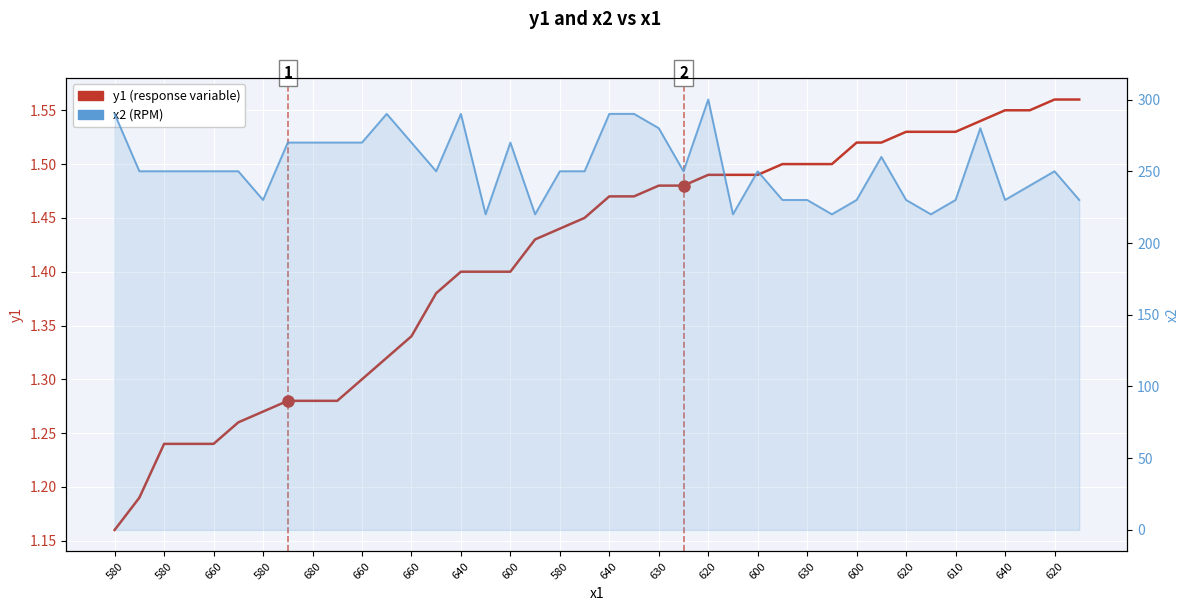

Reading left to right, extract all data points from this chart.

y1 (response variable): 1.2	1.2	1.2	1.2	1.2	1.3	1.3	1.3	1.3	1.3	1.3	1.3	1.3	1.4	1.4	1.4	1.4	1.4	1.4	1.4	1.5	1.5	1.5	1.5	1.5	1.5	1.5	1.5	1.5	1.5	1.5	1.5	1.5	1.5	1.5	1.5	1.6	1.6	1.6	1.6
x2 (RPM): 290.0	250.0	250.0	250.0	250.0	250.0	230.0	270.0	270.0	270.0	270.0	290.0	270.0	250.0	290.0	220.0	270.0	220.0	250.0	250.0	290.0	290.0	280.0	250.0	300.0	220.0	250.0	230.0	230.0	220.0	230.0	260.0	230.0	220.0	230.0	280.0	230.0	240.0	250.0	230.0